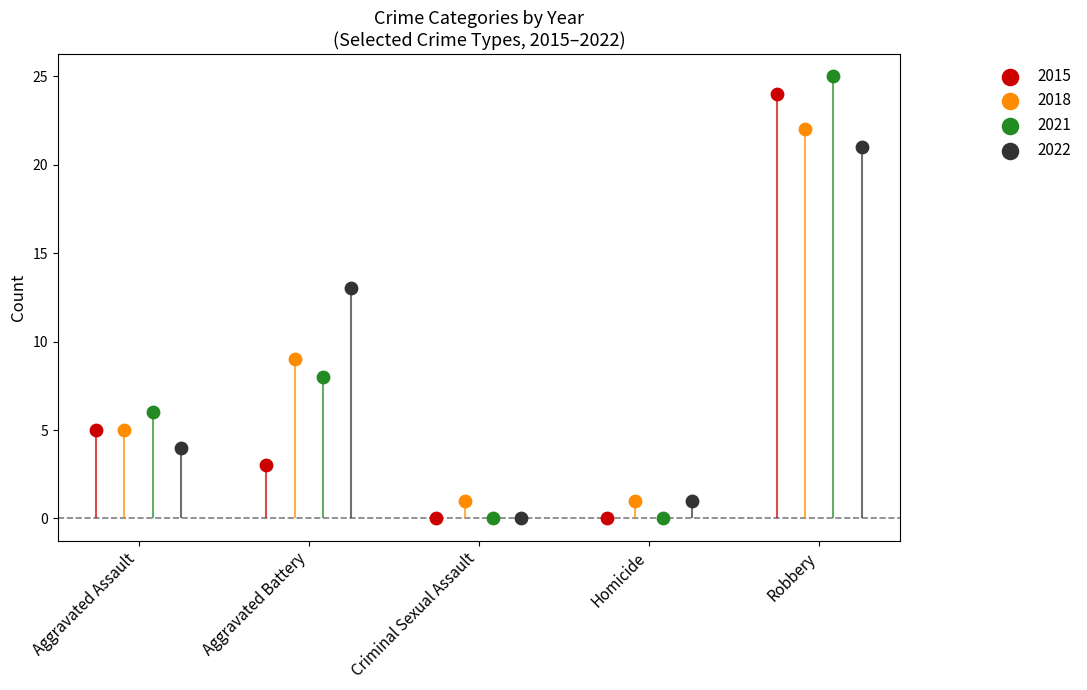

What is the total value across all series at Aggravated Assault?

20